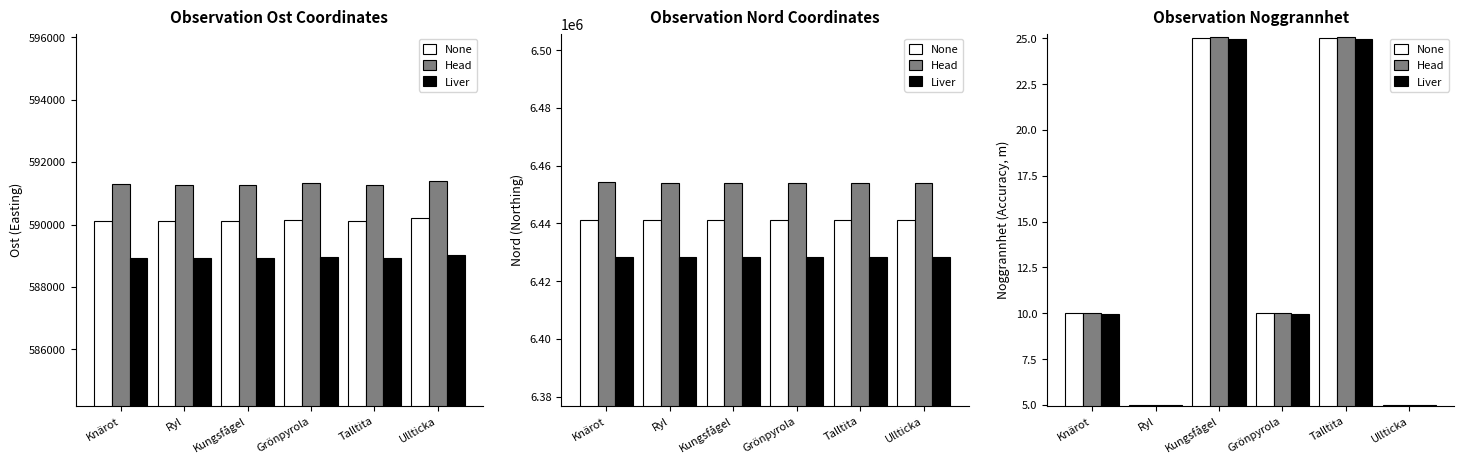

Reading left to right, extract all data points from this chart.

Ost: 590103	590097	590099	590151	590099	590207
Nord: 6441302	6441248	6441240	6441271	6441240	6441245
Noggrannhet: 10	5	25	10	25	5